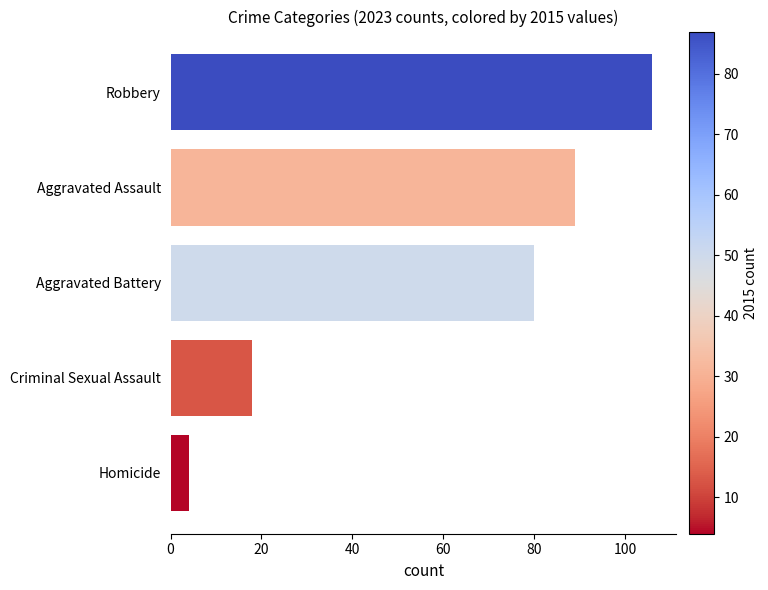

What is the sum of all values?

297